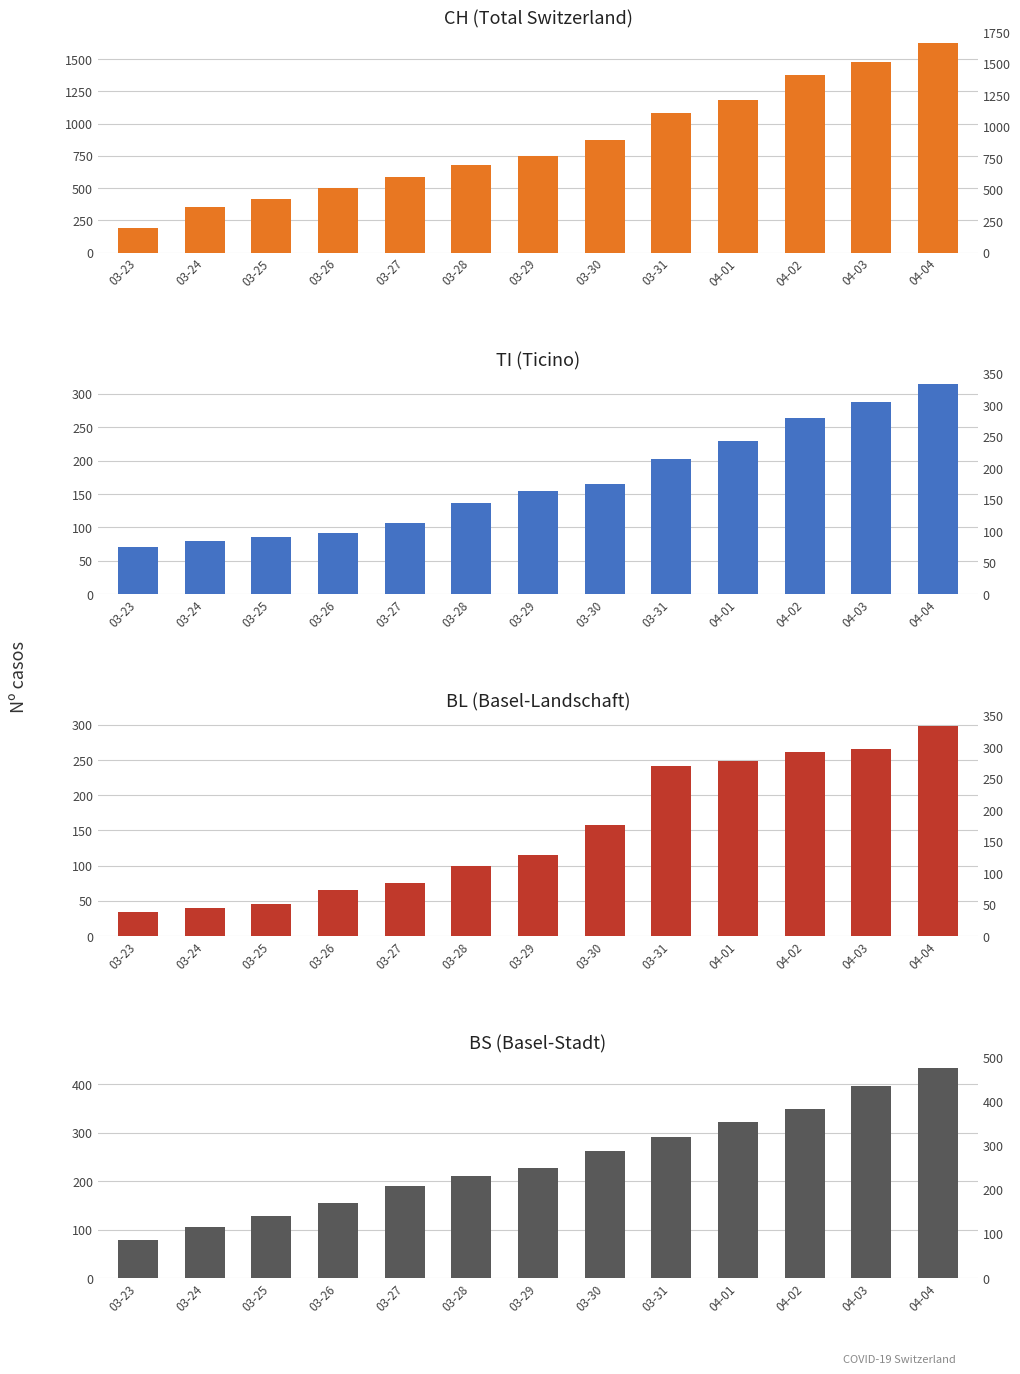

Is it true that TI equals 356 at 03-31?

False